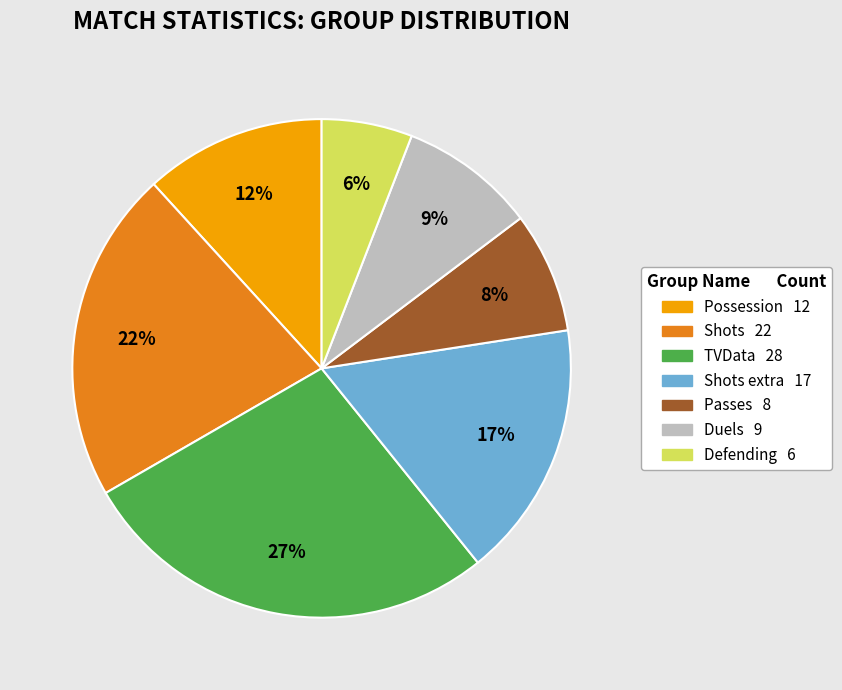

Is there any slice that represents more than half of the pie?

No